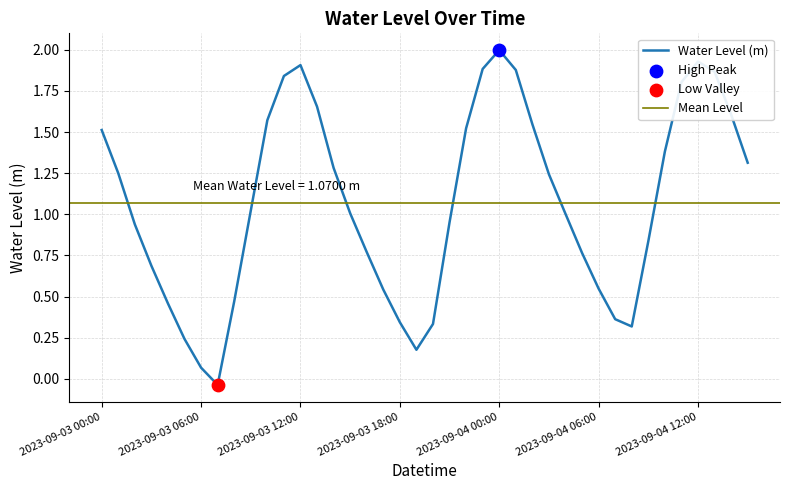

Approximately how many times larger is the value at 2023-09-03 19:00 compared to 2023-09-03 00:00?

0.1